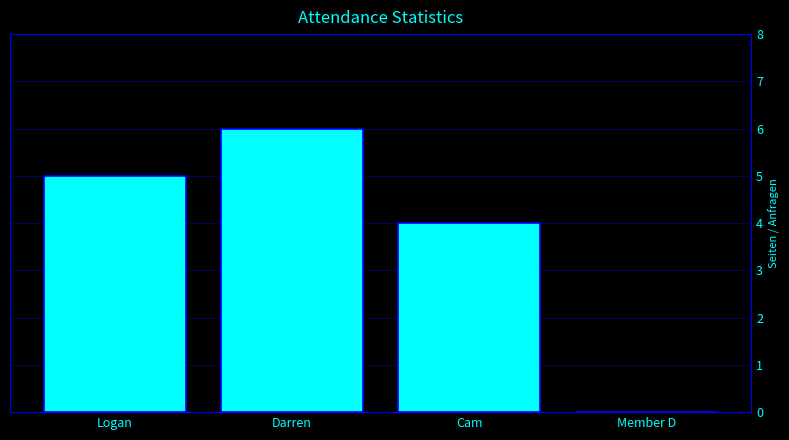

Reading right to left, list all the values displayed in this chart.

Member D=0	Cam=4	Darren=6	Logan=5